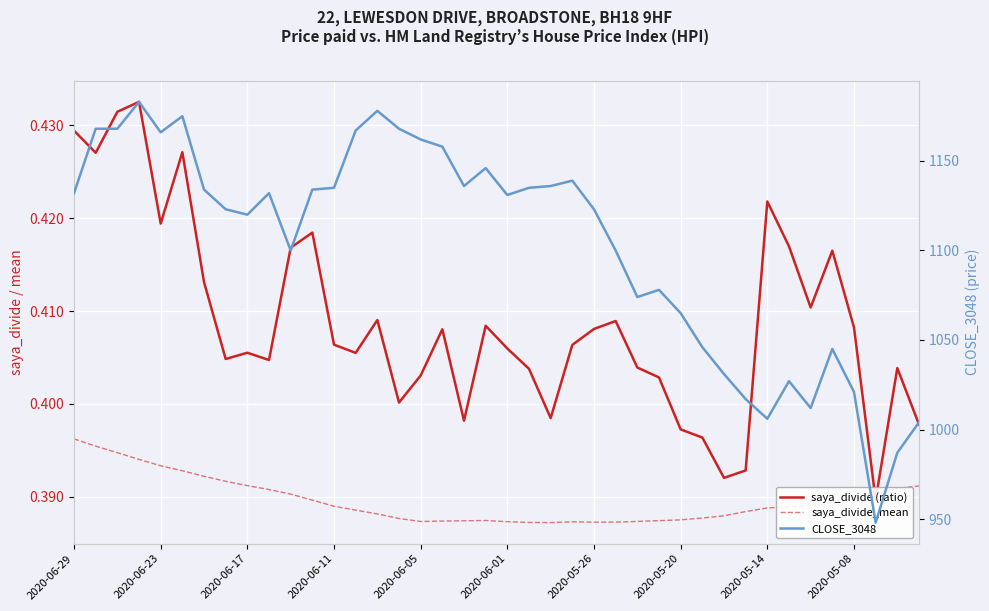

Which series has the largest range (max minus min)?

CLOSE_3048